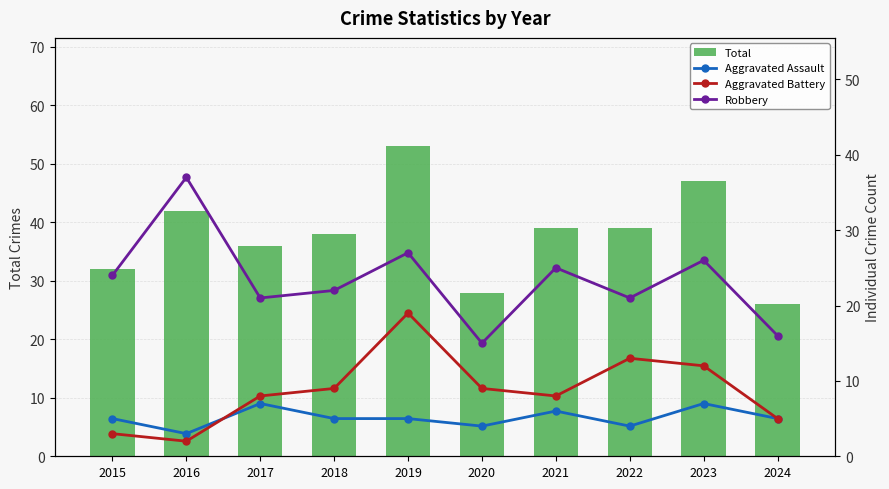

At which category does the chart reach its minimum across all series?

2016